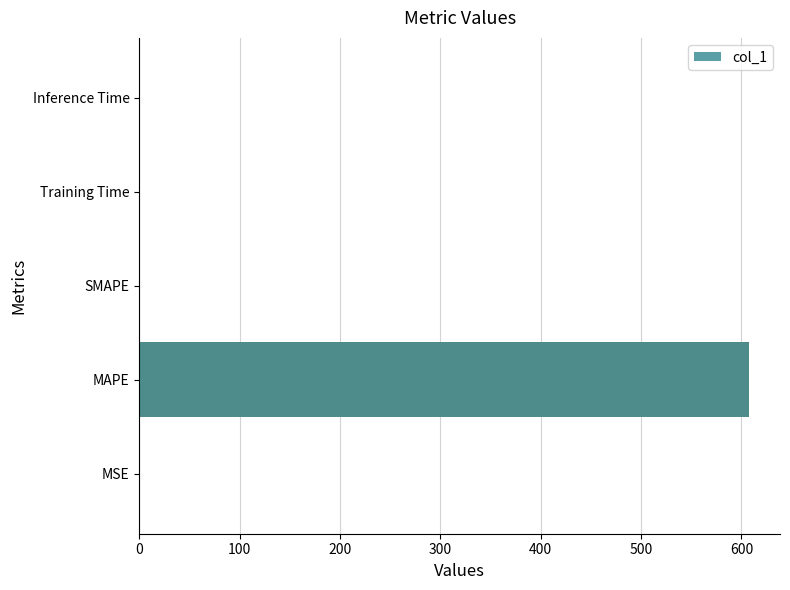

Between MAPE and MSE, which is larger?

MAPE